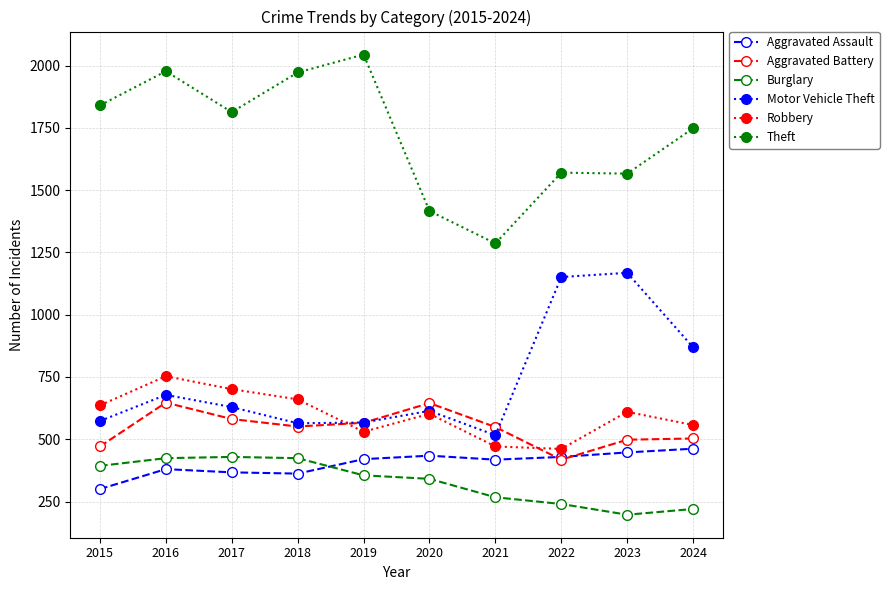

At which category does Robbery reach its first local peak?

2016